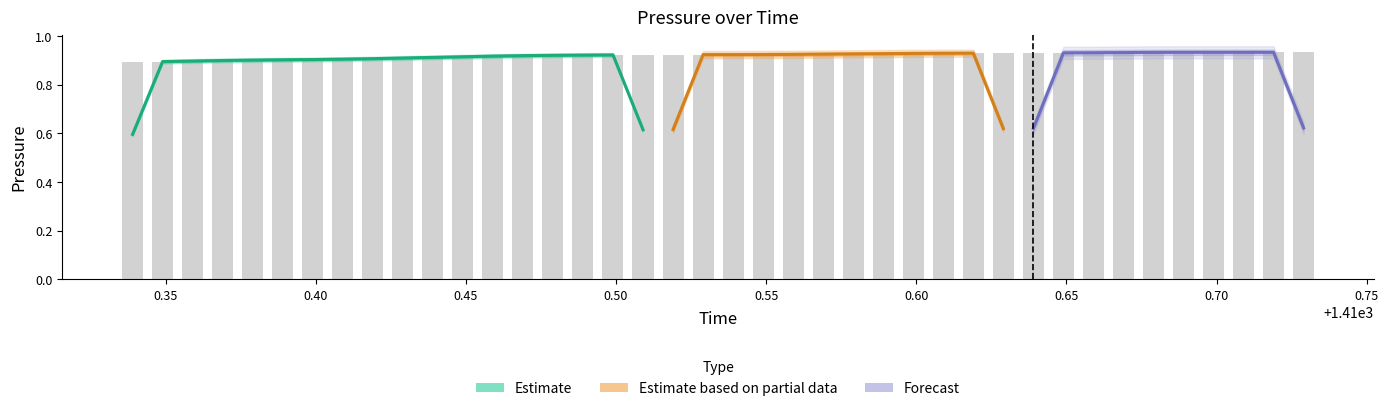

Is it true that the value at 2 is 0.4?

False